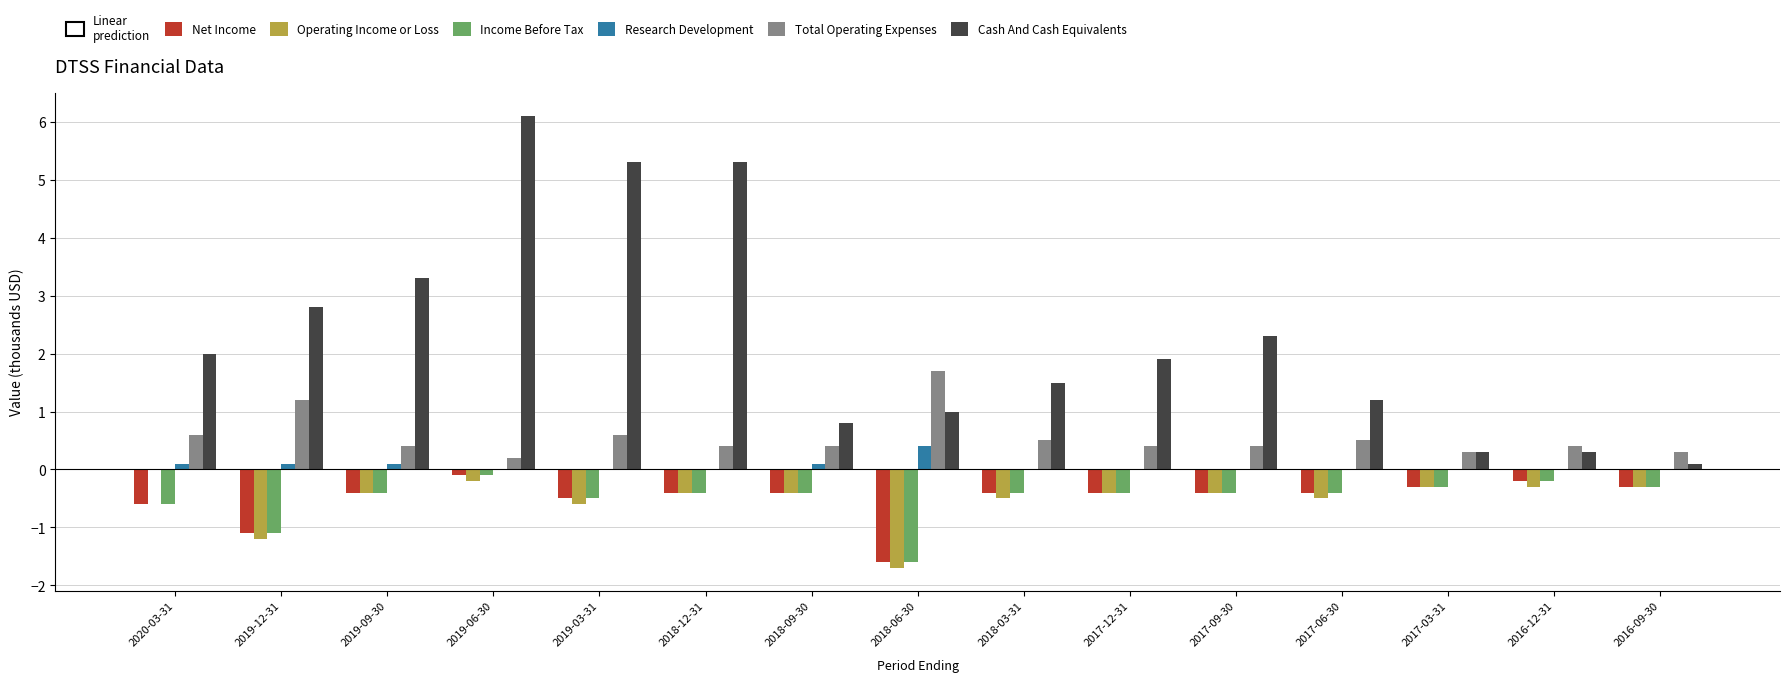

What is the highest value of the Cash And Cash Equivalents series?

6.1